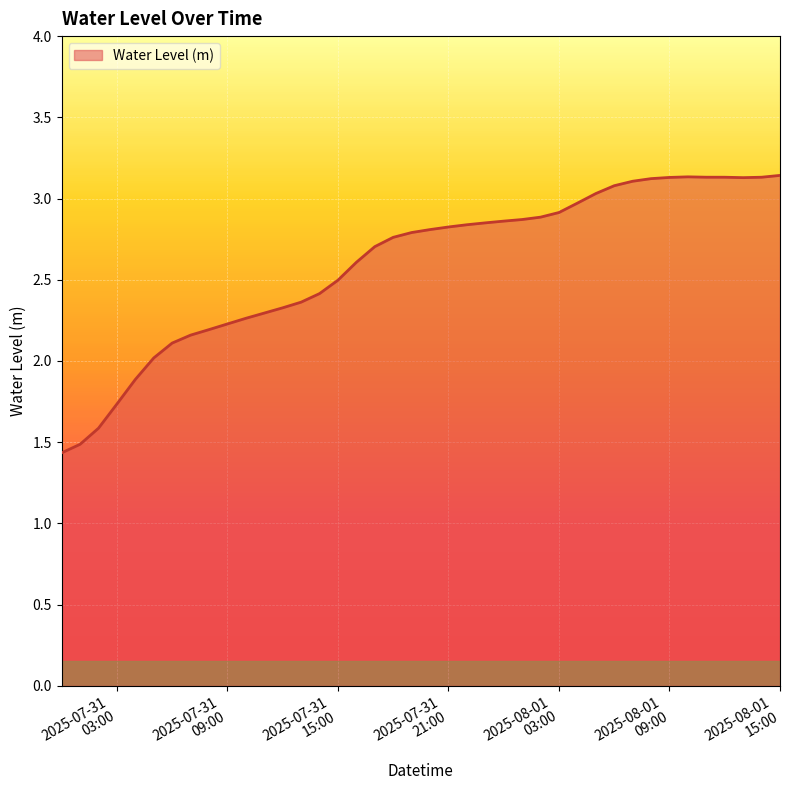

What is the smallest value displayed?

1.4